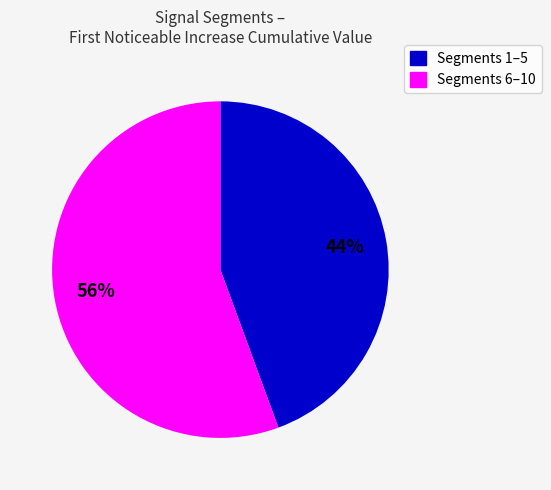

To the nearest percent, what is the average slice percentage?

50%